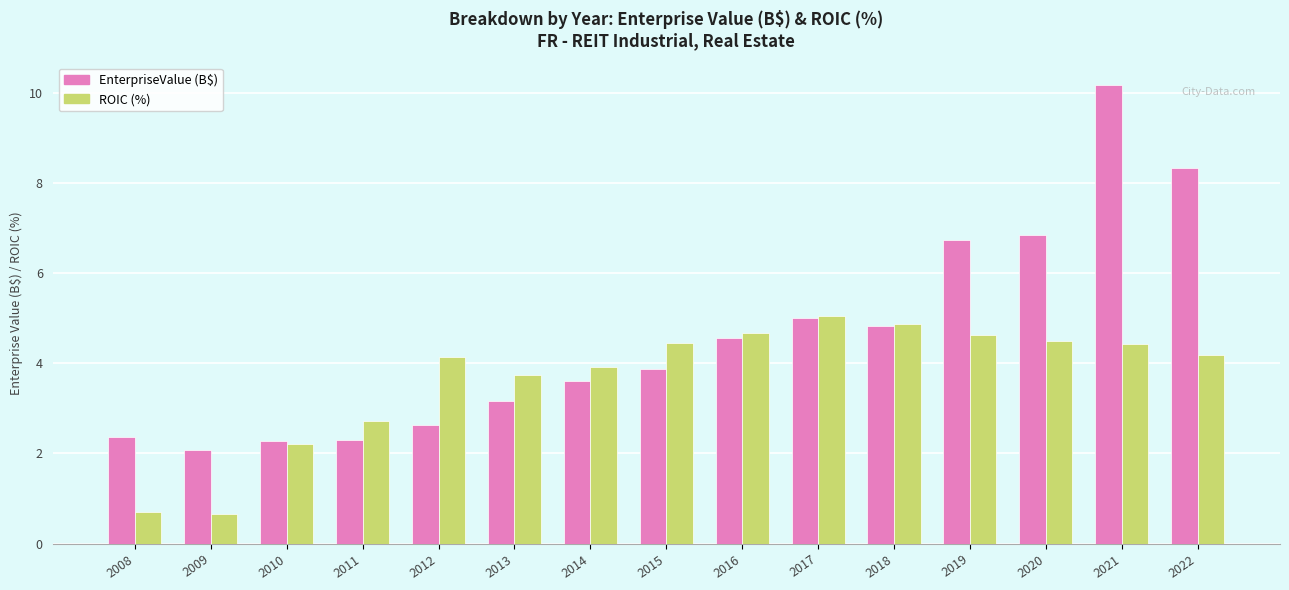

Where is EnterpriseValue (B$) nearest to the value 6?

2019